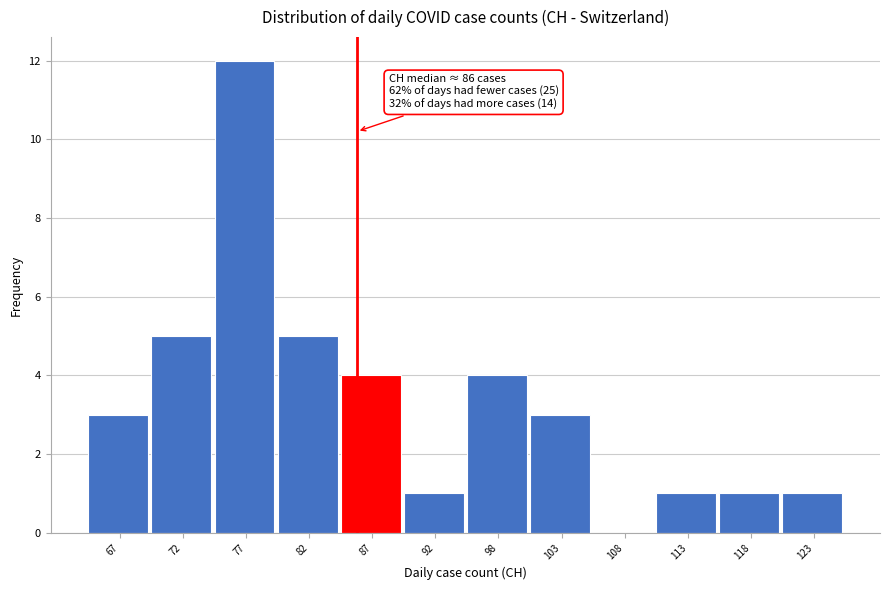

Which range on the x-axis has the tallest bar?

74 to 80